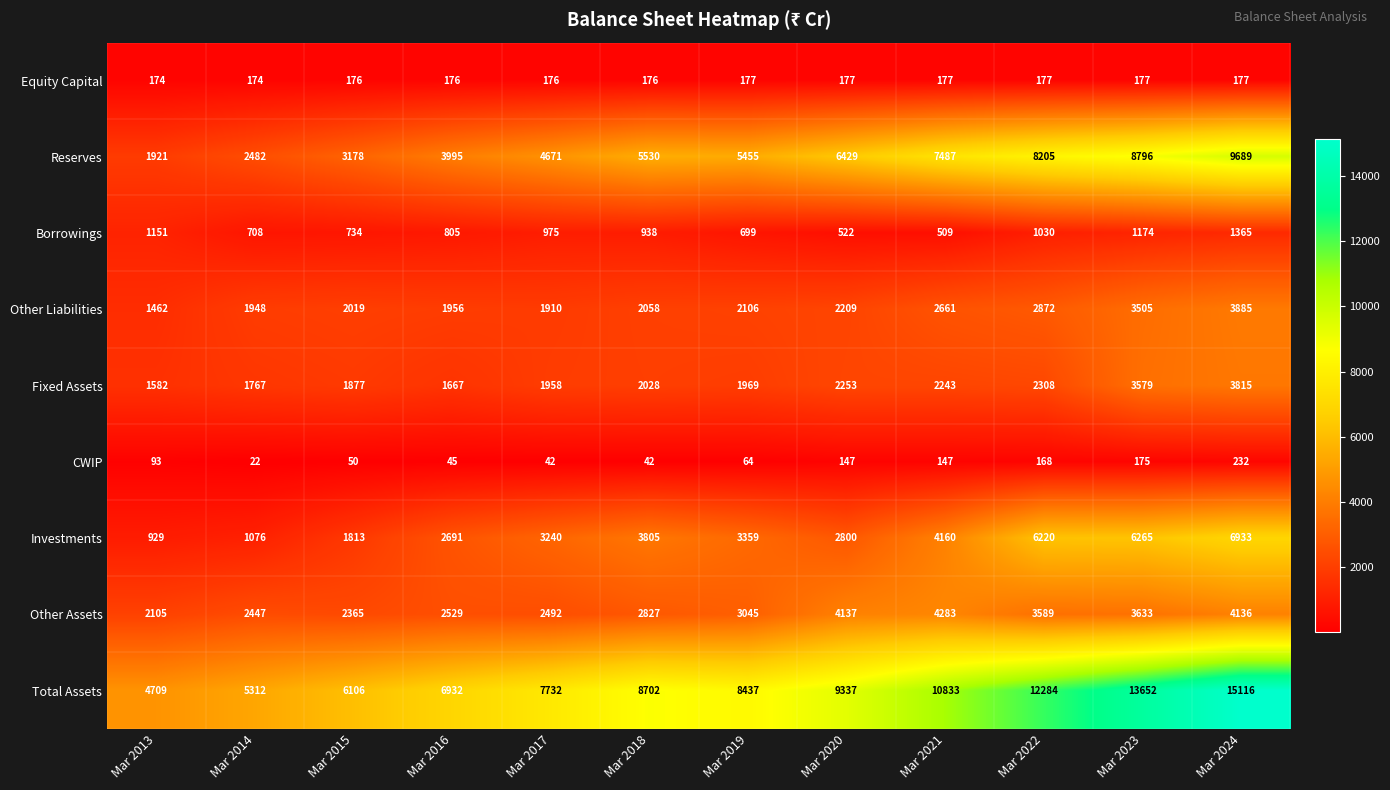

At Mar 2015, list the series in order from largest to smallest.

Total Assets, Reserves, Other Assets, Other Liabilities, Fixed Assets, Investments, Borrowings, Equity Capital, CWIP